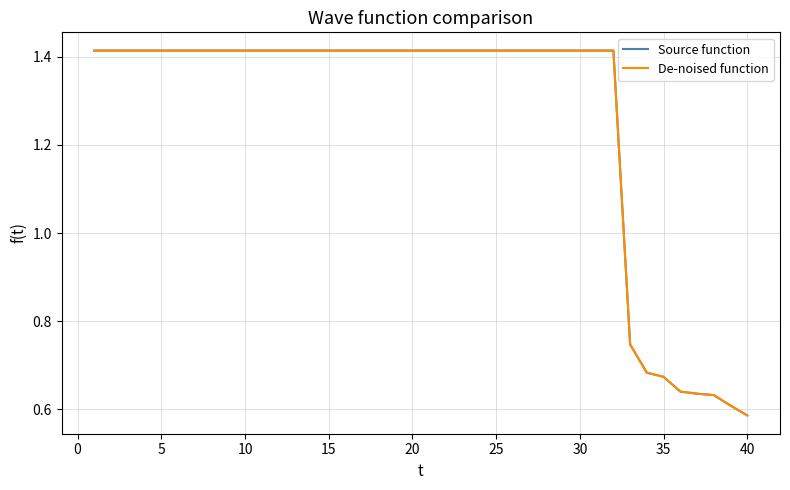

Does the chart display data point markers on the line(s)?

No